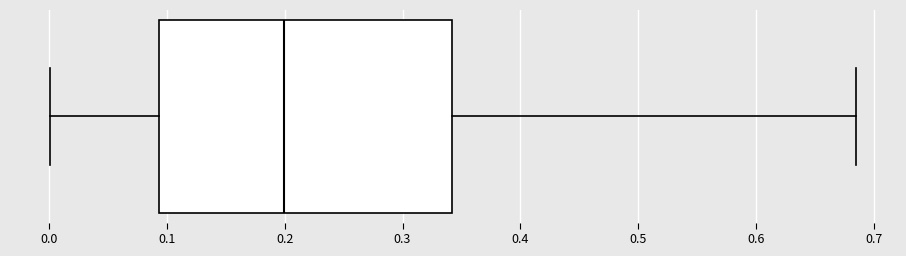

Where does the left whisker of the box end on the x-axis? The values are not printed on the chart, so give them approximately, as read against the axis.

0.00